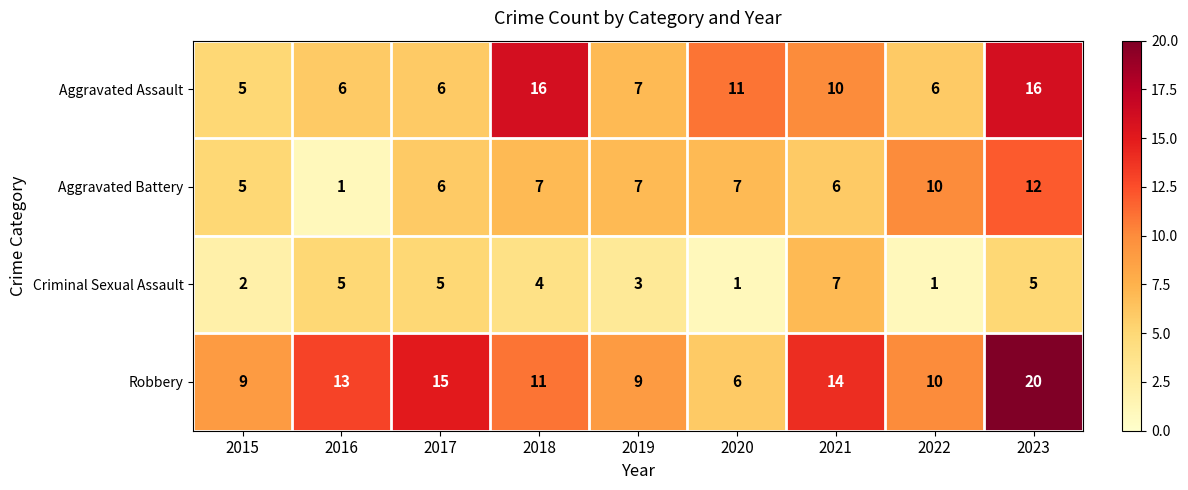

Rank the series at 2016 from lowest to highest value.

Aggravated Battery, Criminal Sexual Assault, Aggravated Assault, Robbery